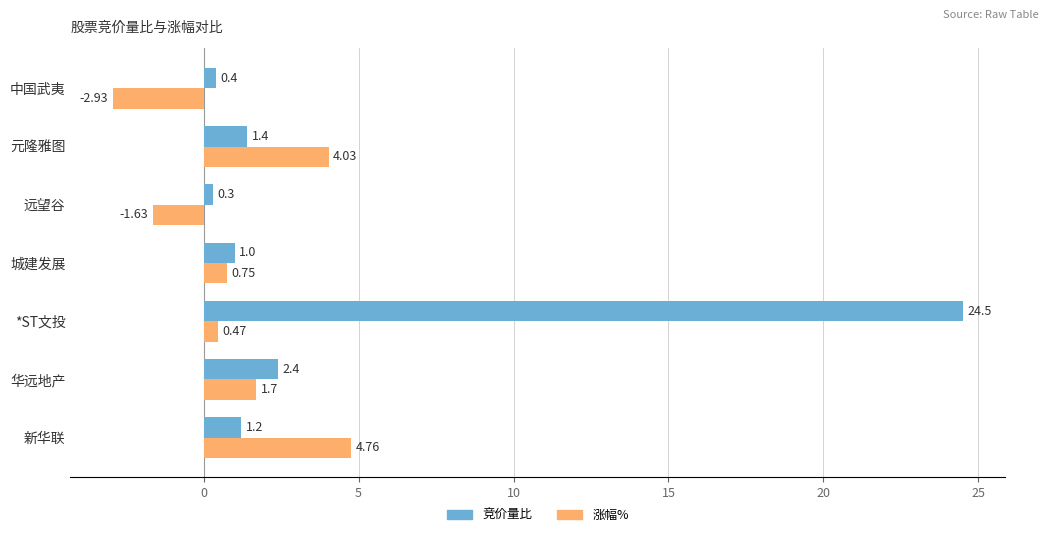

Where is 涨幅% nearest to the value 0?

*ST文投